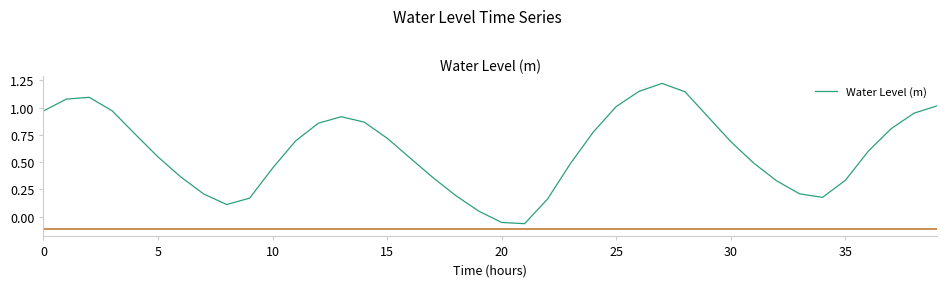

Does the chart have visible grid lines?

No